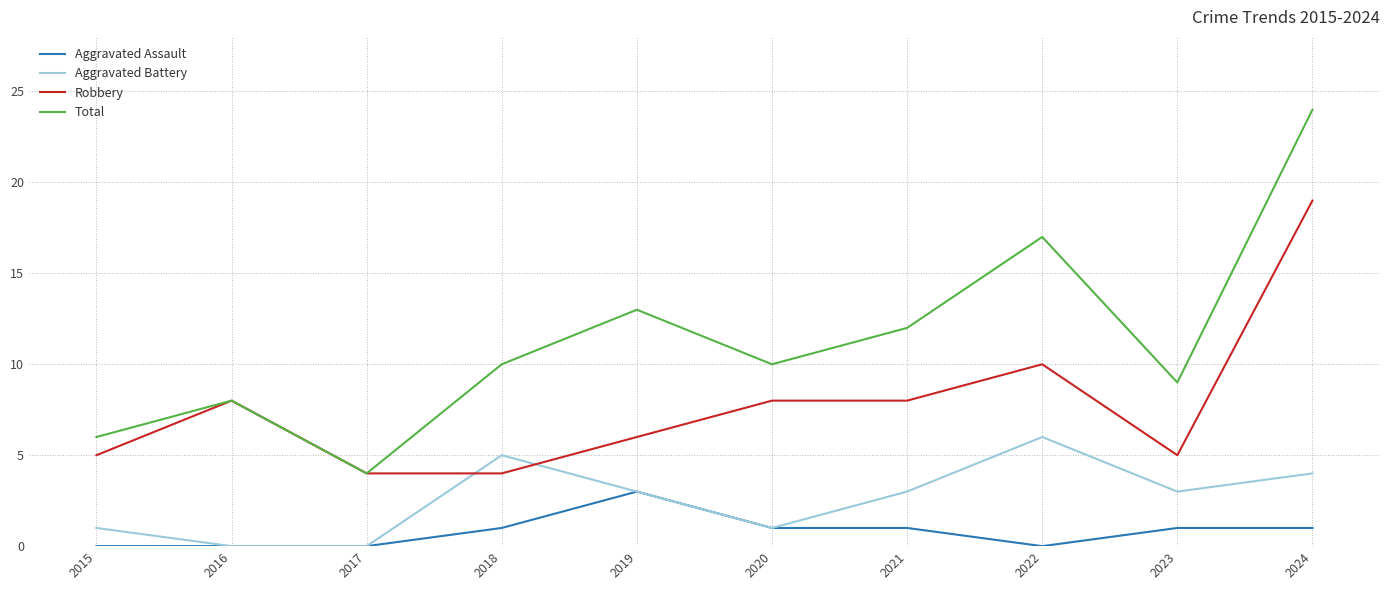

How many values in the Aggravated Assault series are below 1?

4